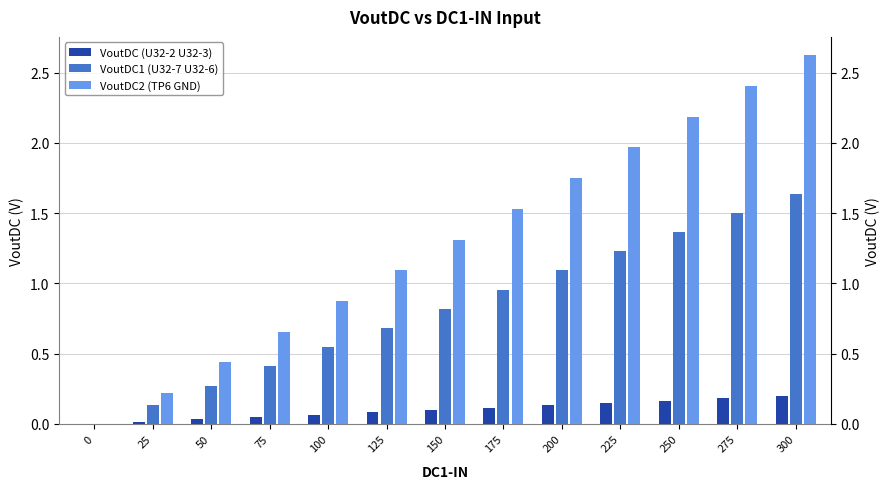

What are all the series names shown in the legend?

VoutDC (U32-2 U32-3), VoutDC1 (U32-7 U32-6), VoutDC2 (TP6 GND)